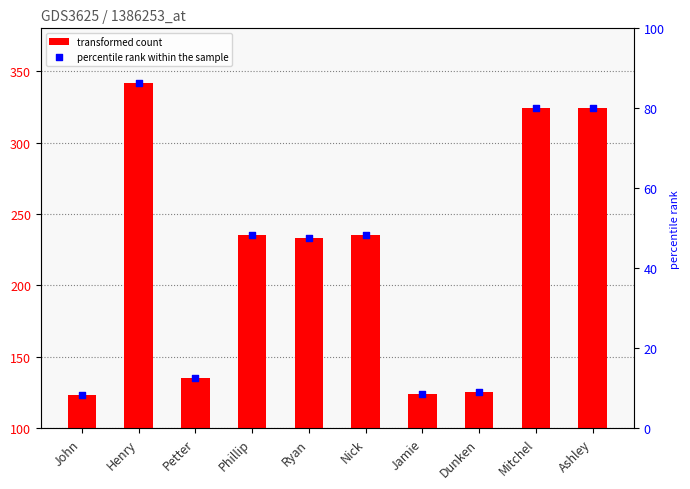

At which category is the sum across all series the highest?

Henry